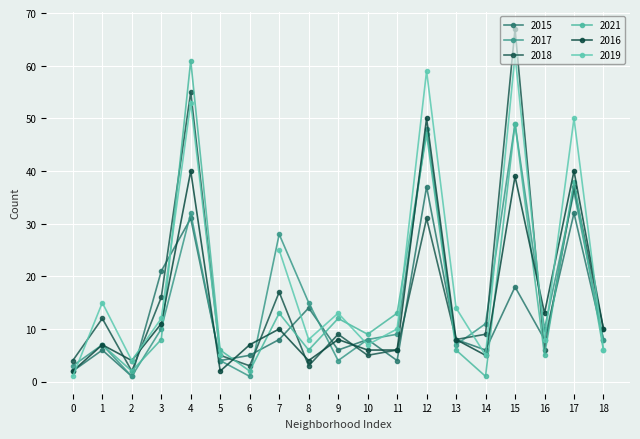

How many data points in 2018 are less than 9?

9